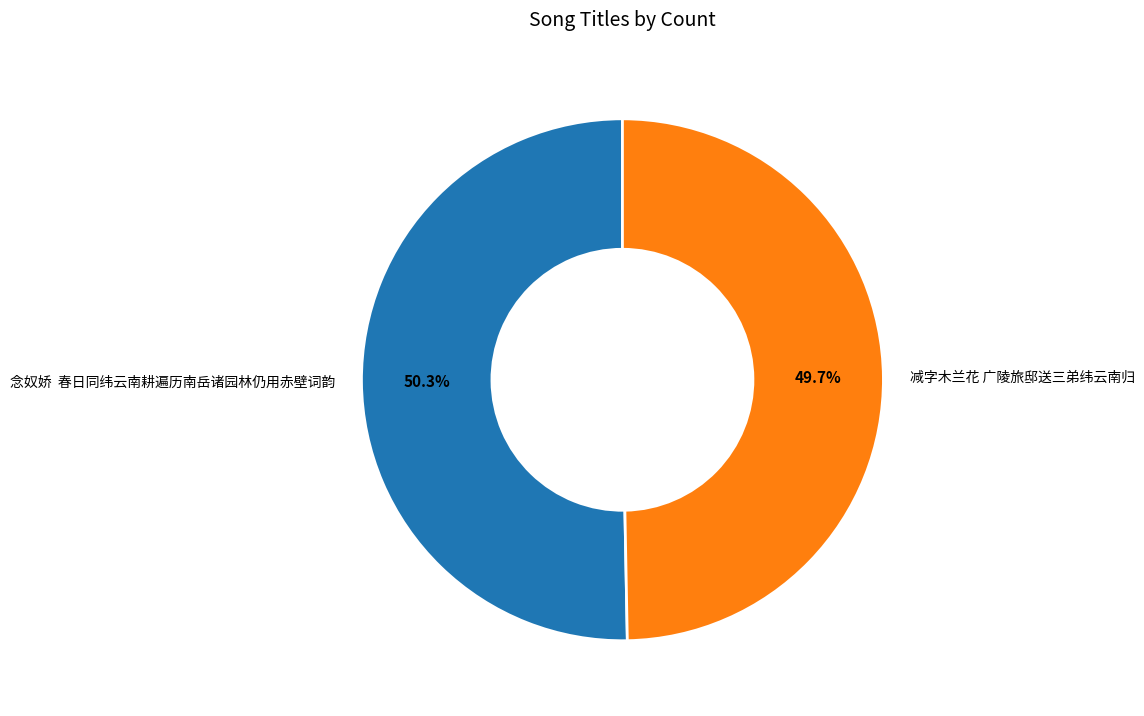

Is there any slice that represents more than half of the pie?

Yes